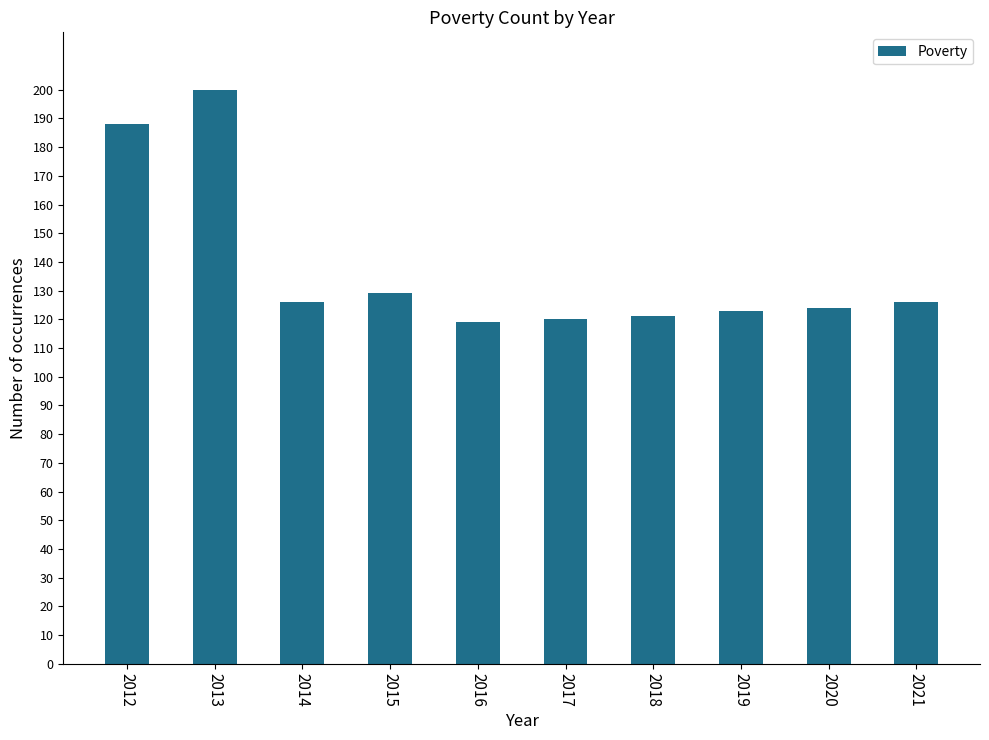

Is it true that the value at 2012 is 188?

True